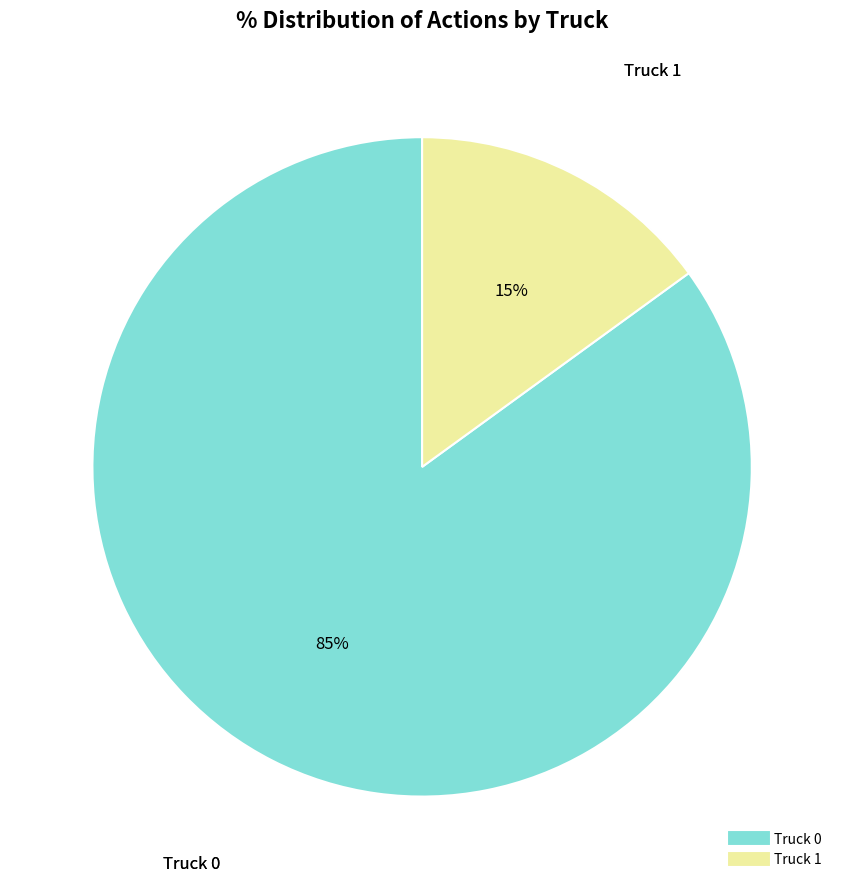

What is the ratio of the value at Truck 1 to the value at Truck 0?

0.2